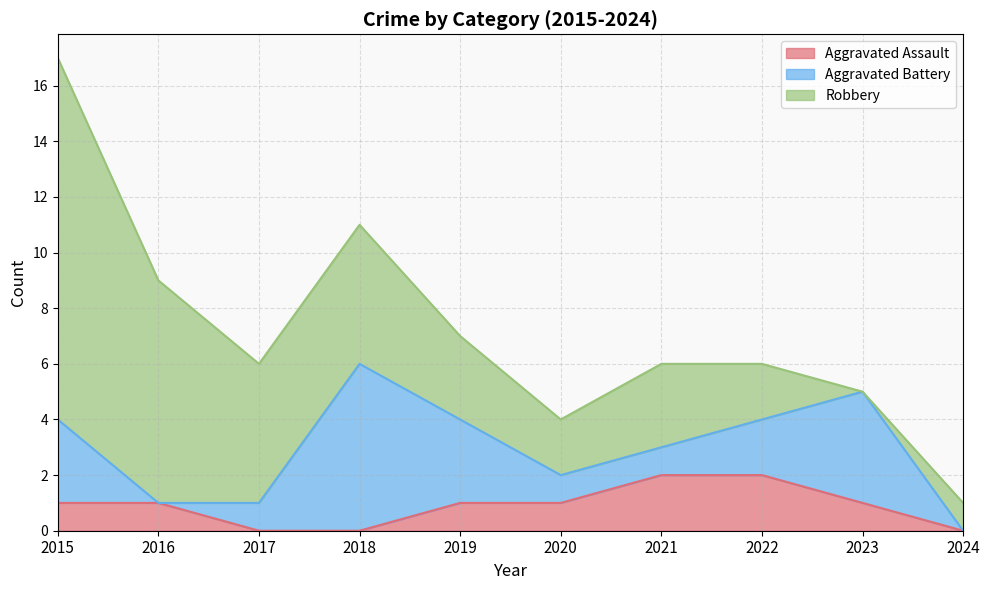

How many values in the Aggravated Assault series exceed 1?

2